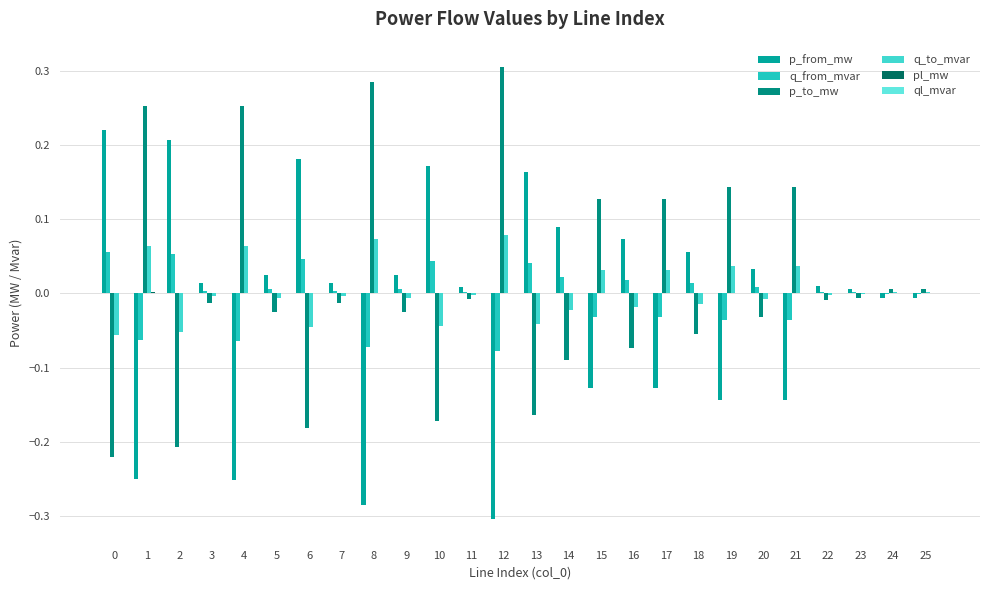

How many distinct data groups are displayed?

6